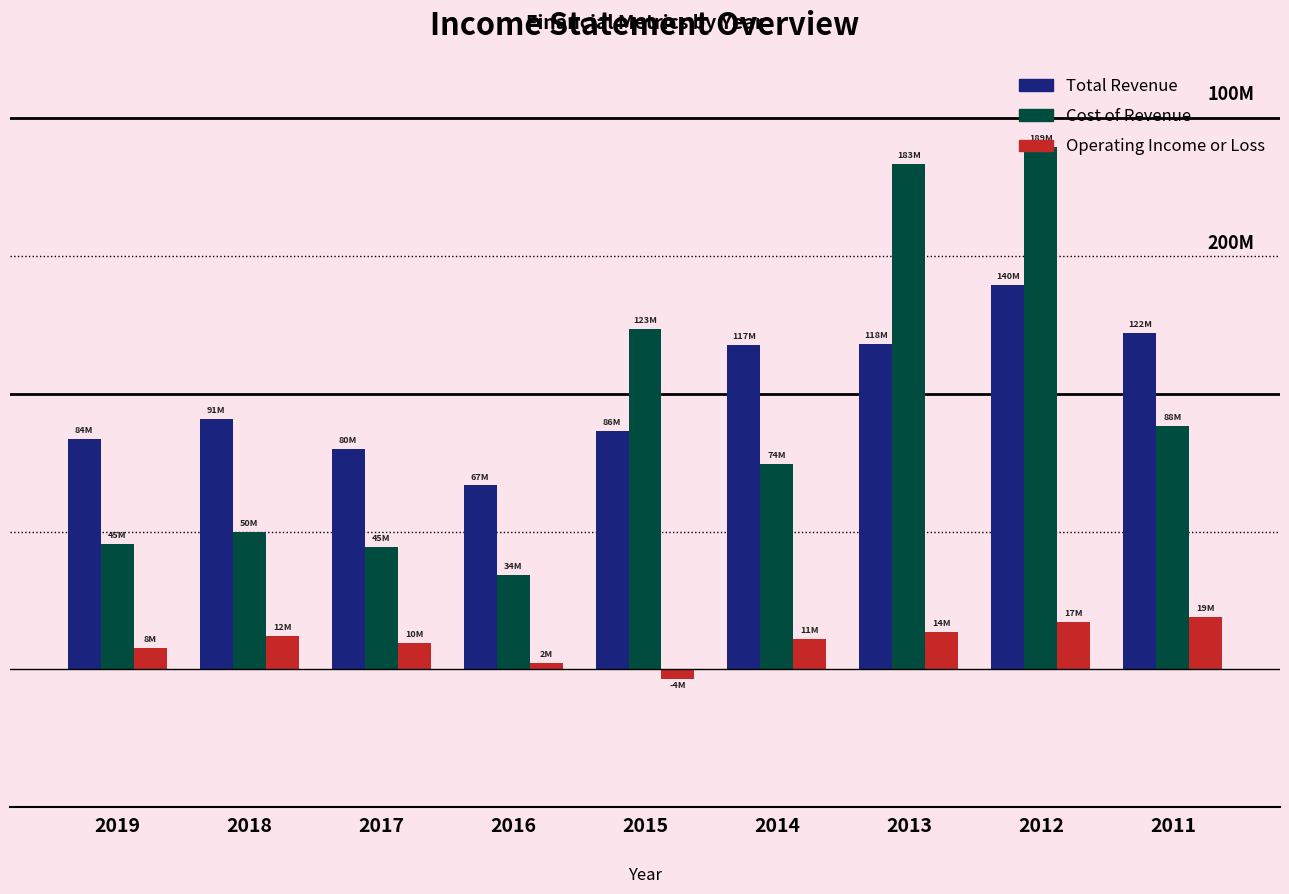

What are all the series names shown in the legend?

Total Revenue, Cost of Revenue, Operating Income or Loss